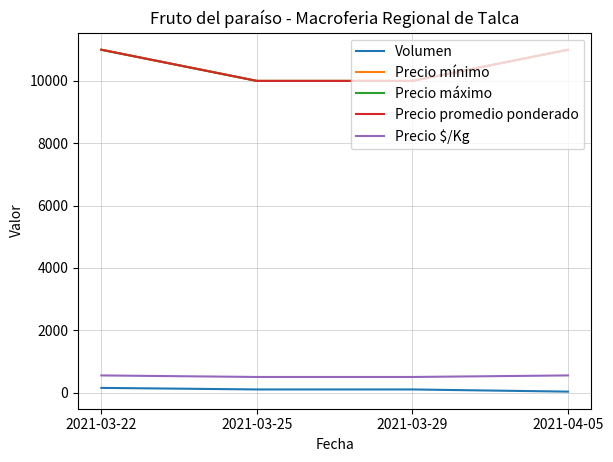

Does the chart have visible grid lines?

Yes